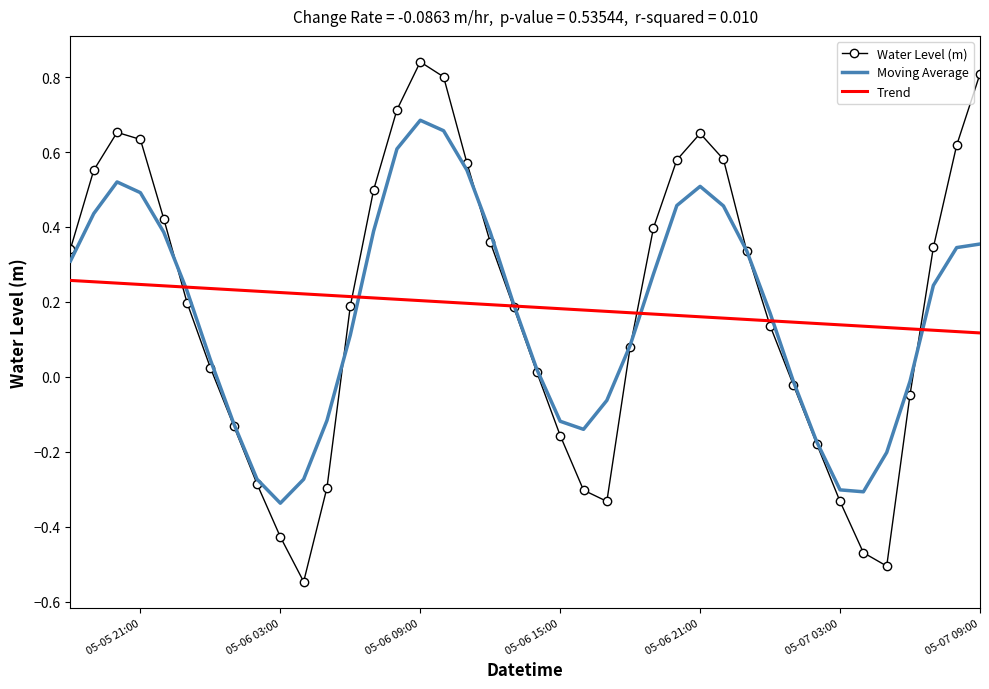

Which series has the widest spread of values?

Water Level (m)